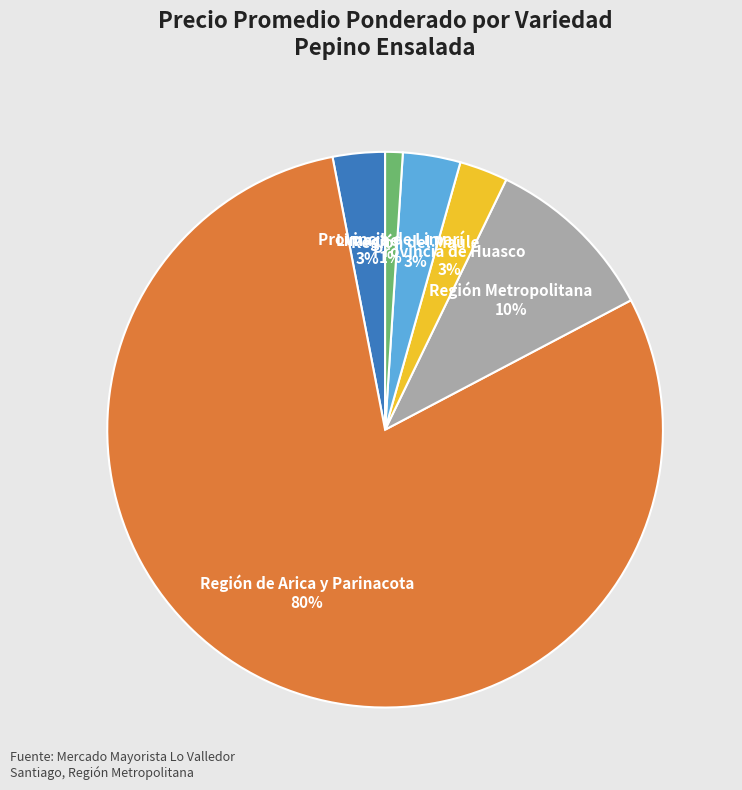

How many slices are in this pie chart?

6